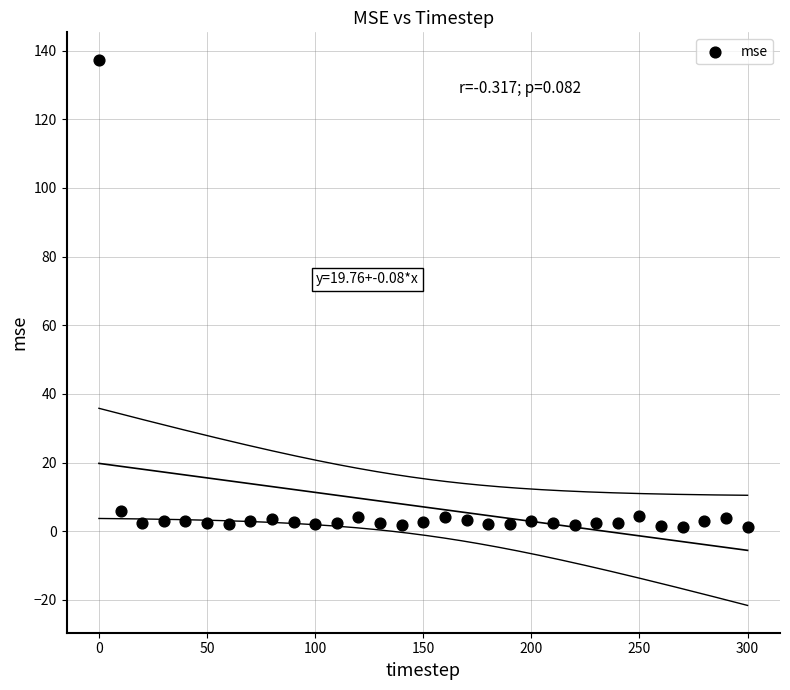

What is the range of X values (max minus min)?

300.0